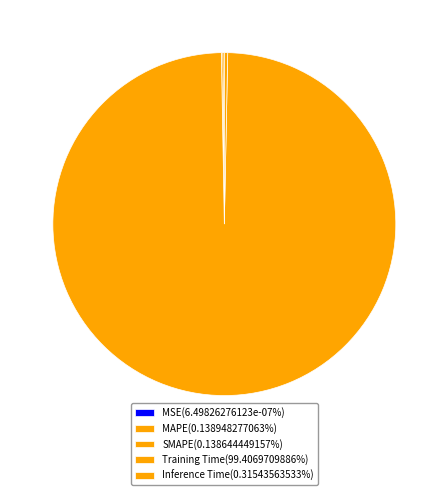

Which has a higher value, Inference Time or Training Time?

Training Time